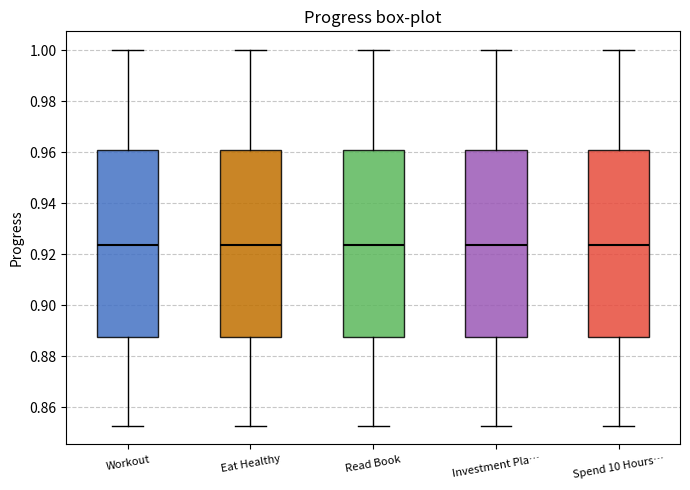

Reading left to right, transcribe this box plot: for each box, give where its median line is, the range the box spans, and where its two whiskers end, as read against the y-axis. The values are not printed on the chart, so give them approximately, as read against the axis.

Workout: median 0.924, box 0.888 to 0.960, whiskers 0.852 to 1.000
Eat Healthy: median 0.924, box 0.888 to 0.960, whiskers 0.852 to 1.000
Read Book: median 0.924, box 0.888 to 0.960, whiskers 0.852 to 1.000
Investment Pla…: median 0.924, box 0.888 to 0.960, whiskers 0.852 to 1.000
Spend 10 Hours…: median 0.924, box 0.888 to 0.960, whiskers 0.852 to 1.000